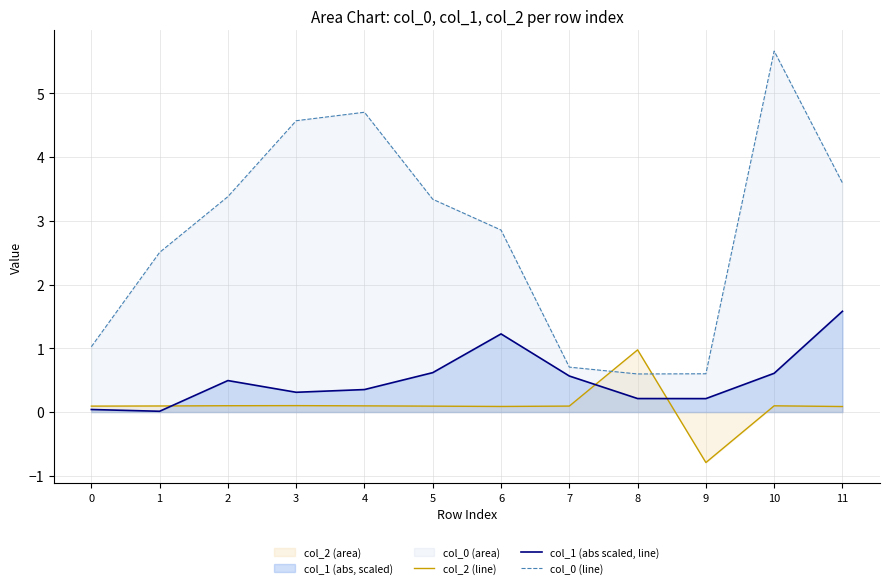

At which category is the sum across all series the highest?

10